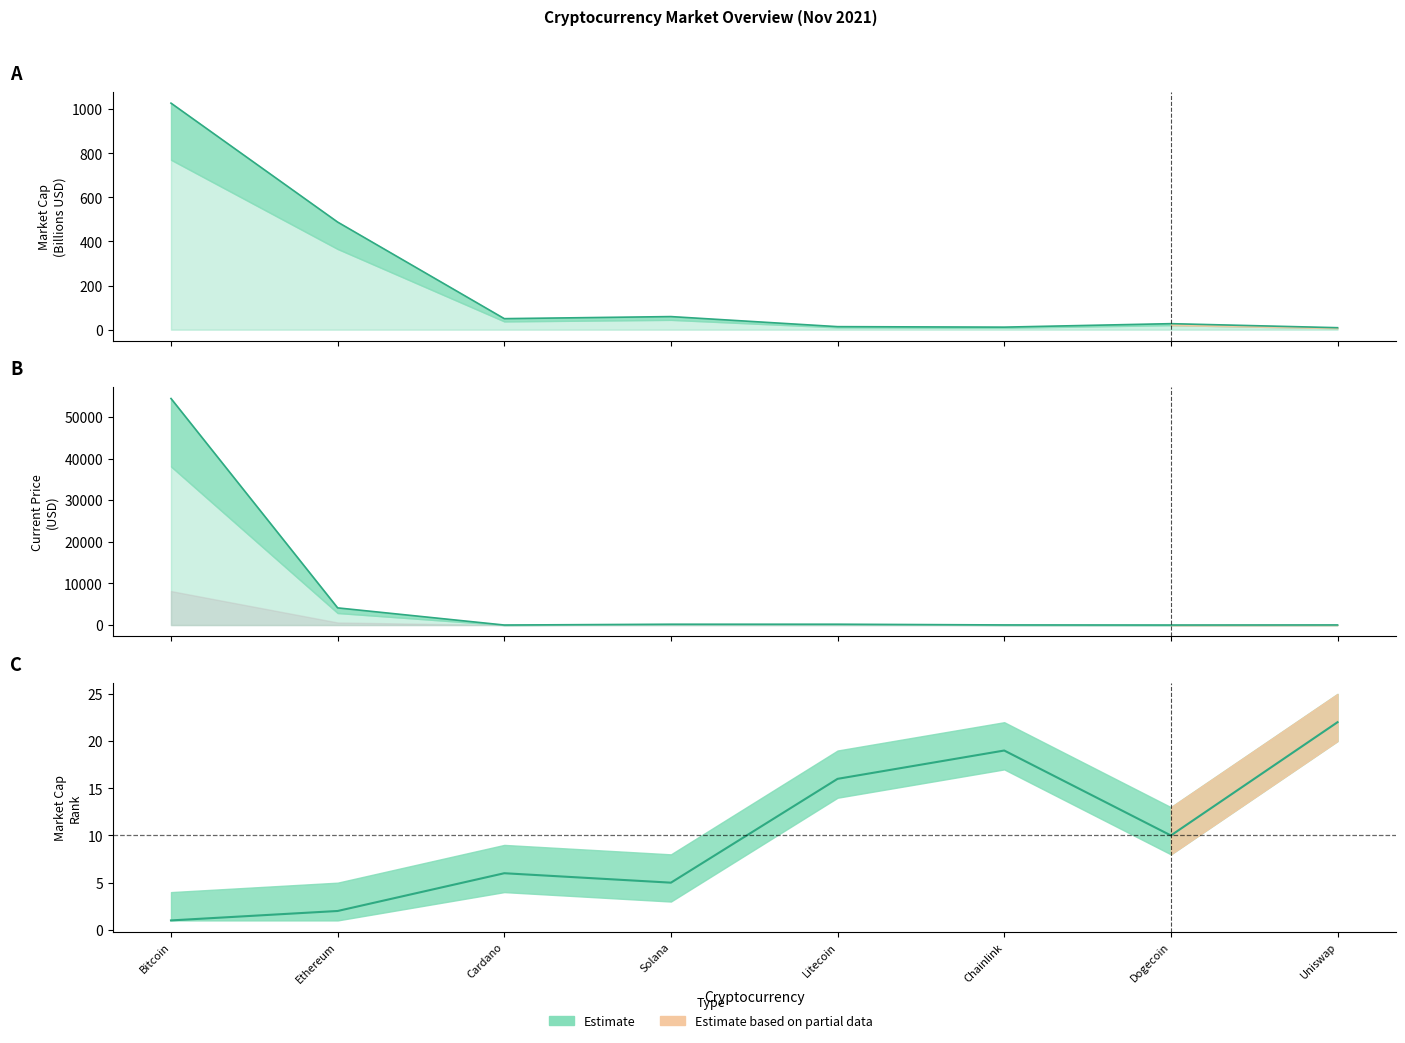

Where is the first local minimum for market_cap?

Cardano